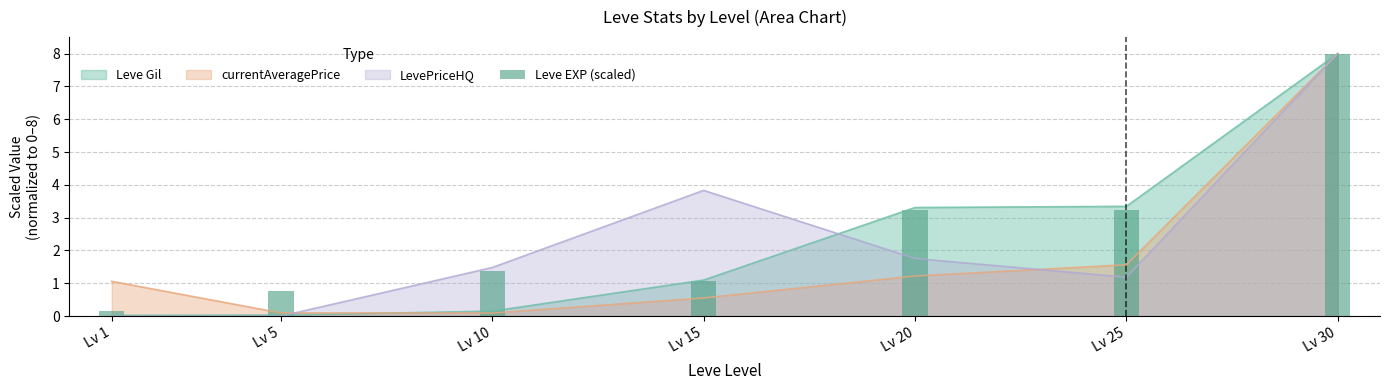

True or false: the data shows 8.0 at Lv 30.

True